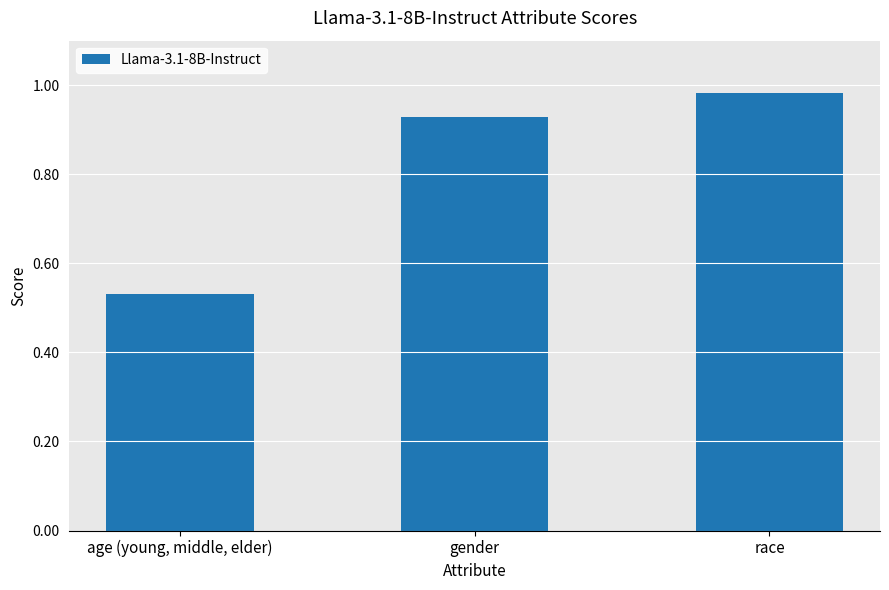

Which has a higher value, gender or age (young, middle, elder)?

gender